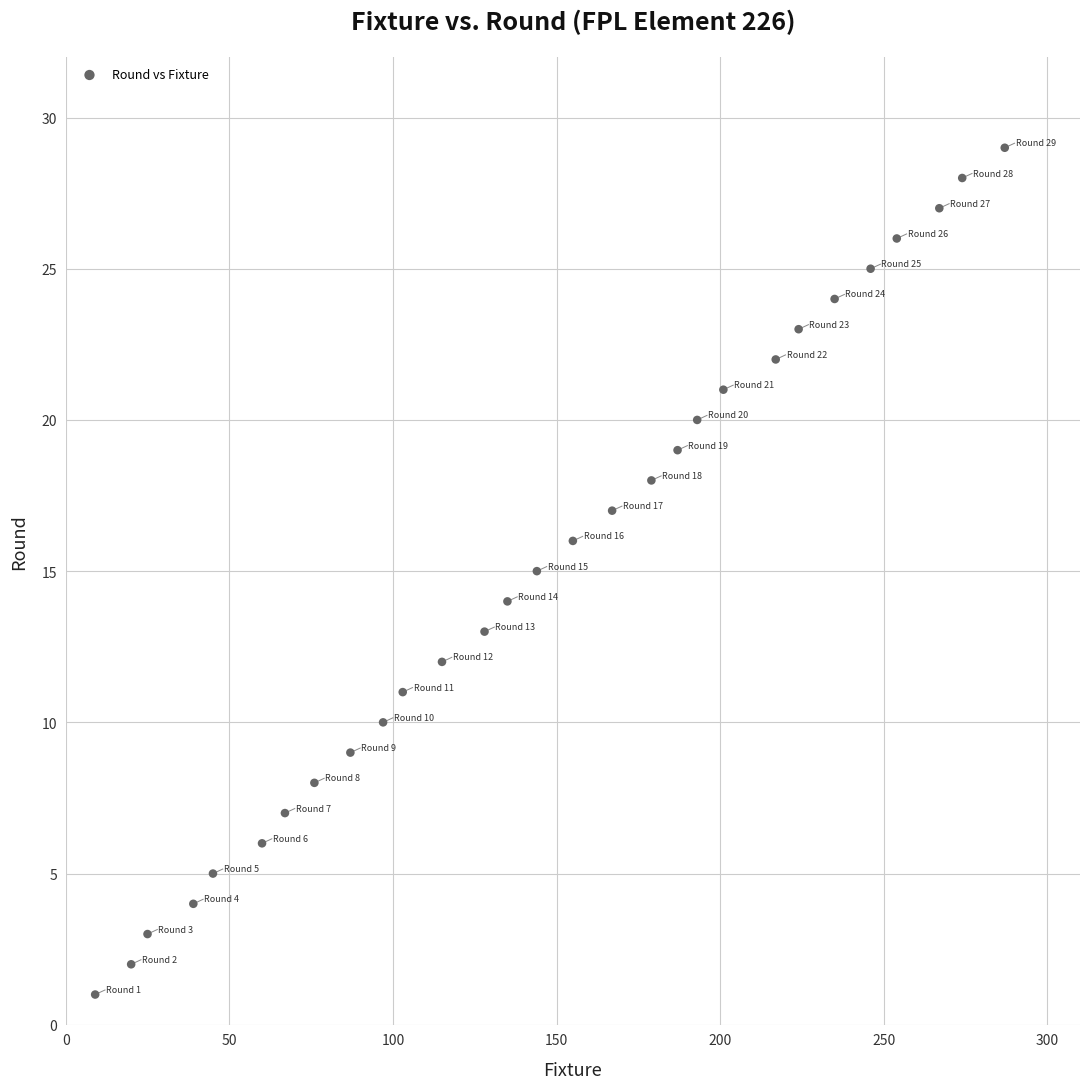

What is the range of Y values (max minus min)?

28